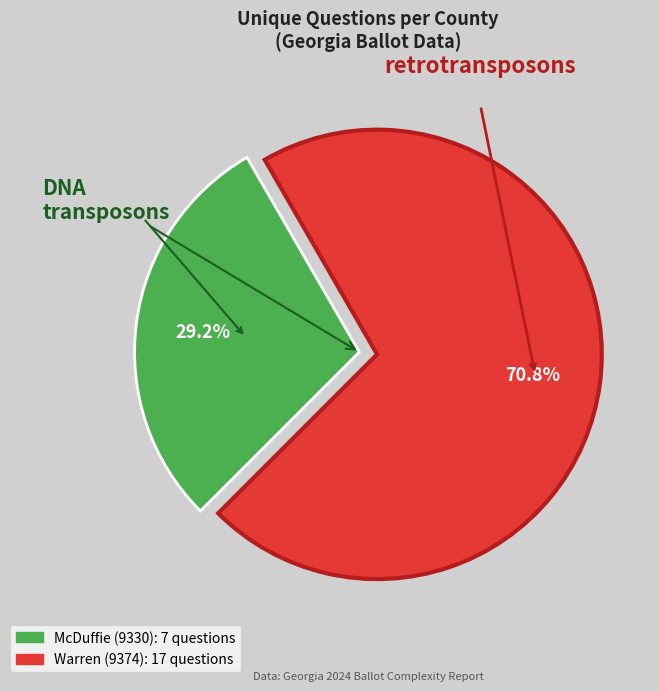

Is there a majority slice in this chart?

Yes